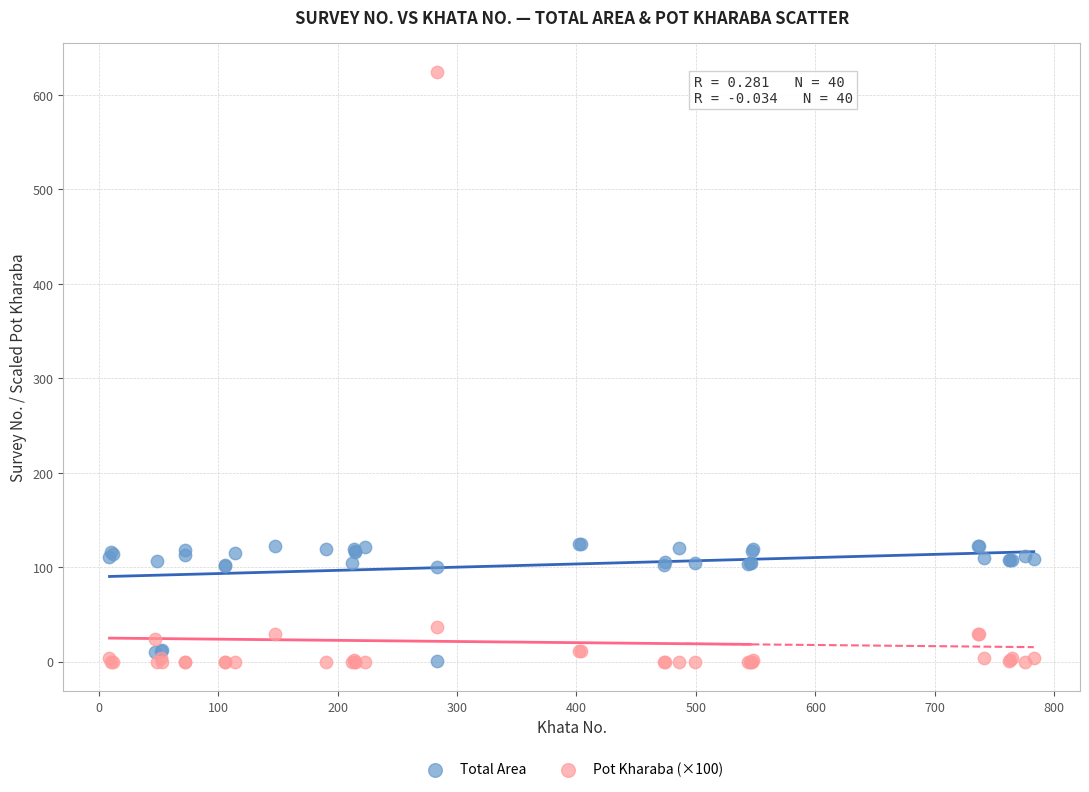

What are all the series names shown in the legend?

Total Area, Pot Kharaba (×100)